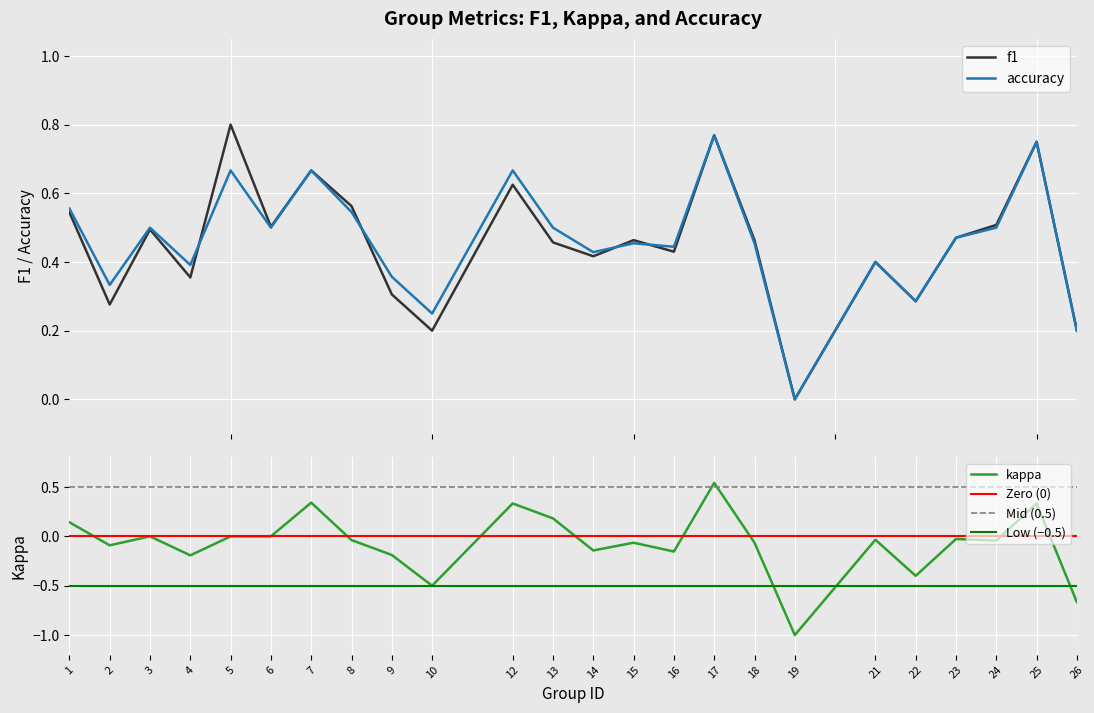

True or false: accuracy has more than 0 points higher than both neighbors.

True